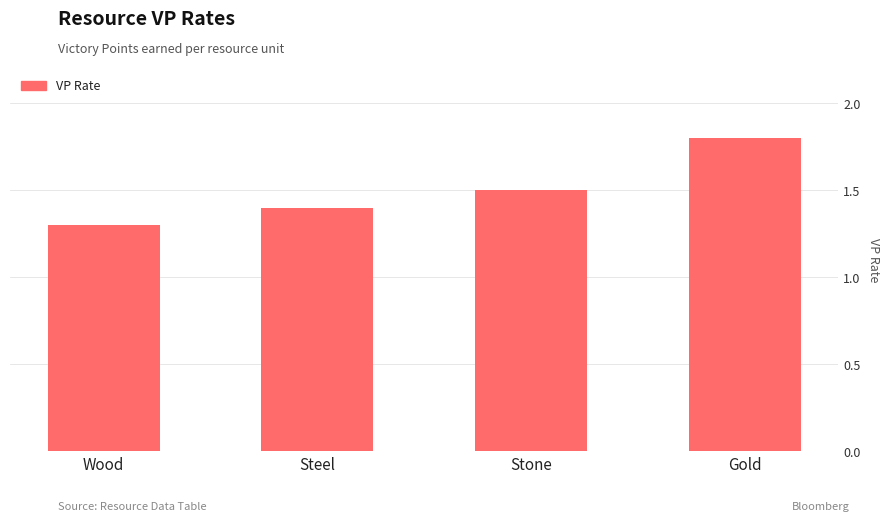

What position from the left is Stone?

3